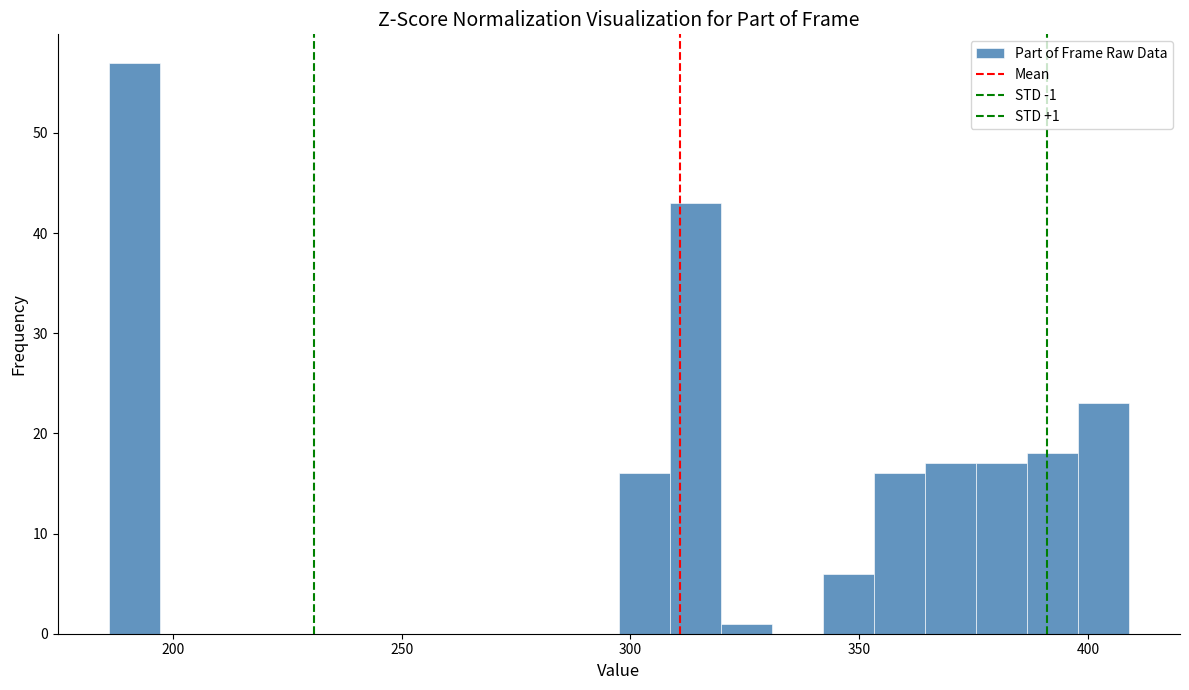

Around what value on the x-axis is the tallest bar? Give the approximate position of its centre, as read against the axis.

190